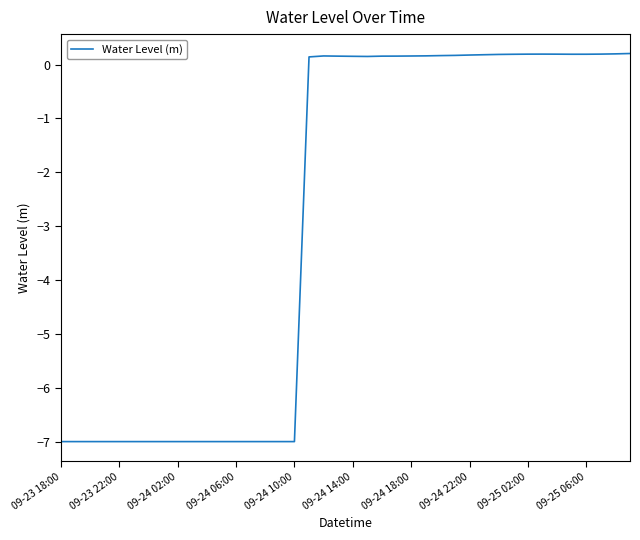

What is the difference between the maximum and minimum values?

7.2